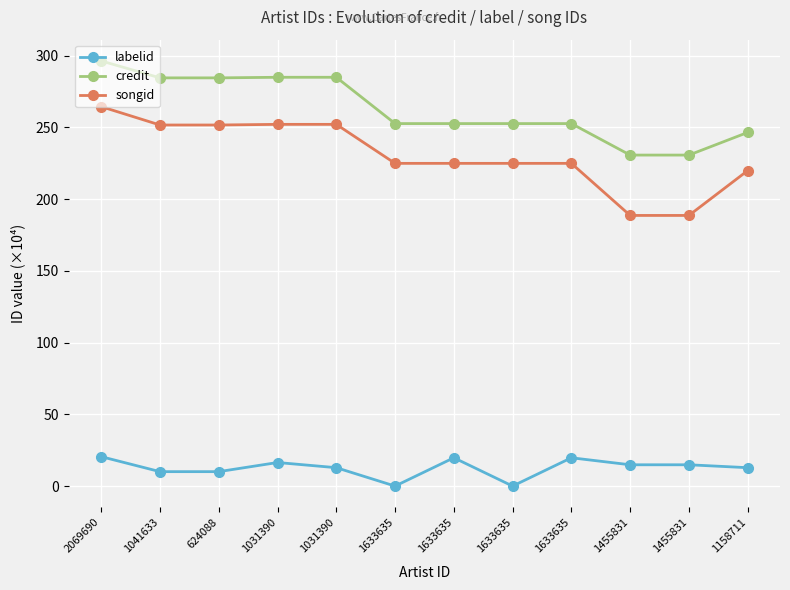

How many values in the labelid series exceed 14?

6